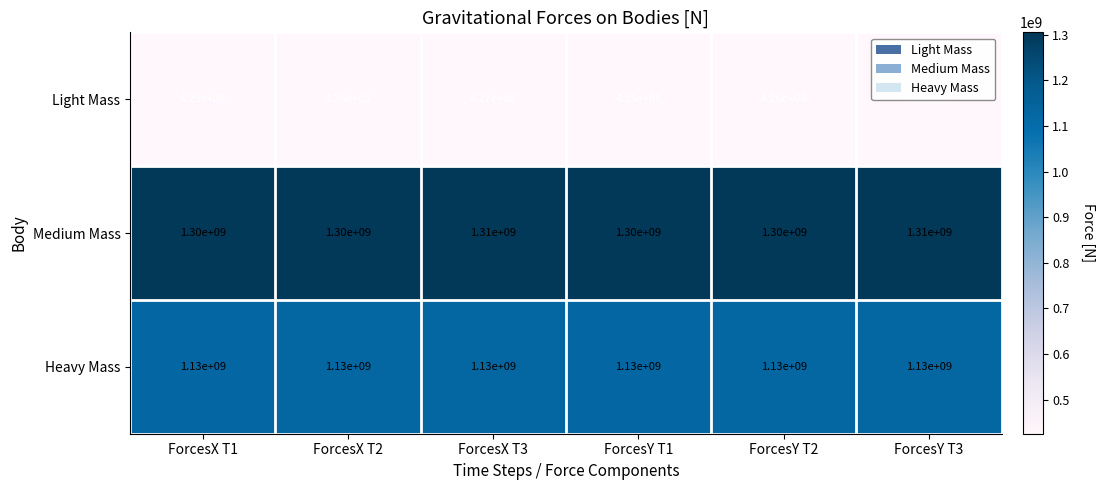

Rank the series by their maximum value, from lowest to highest.

Light Mass, Heavy Mass, Medium Mass